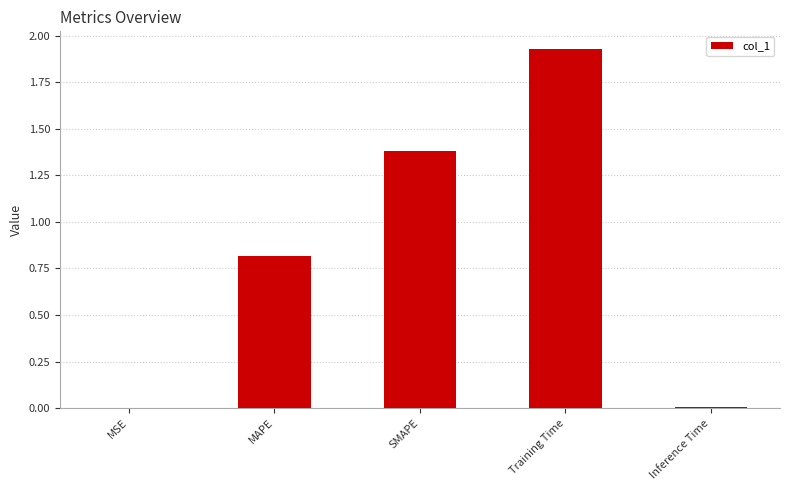

How many distinct data groups are displayed?

1